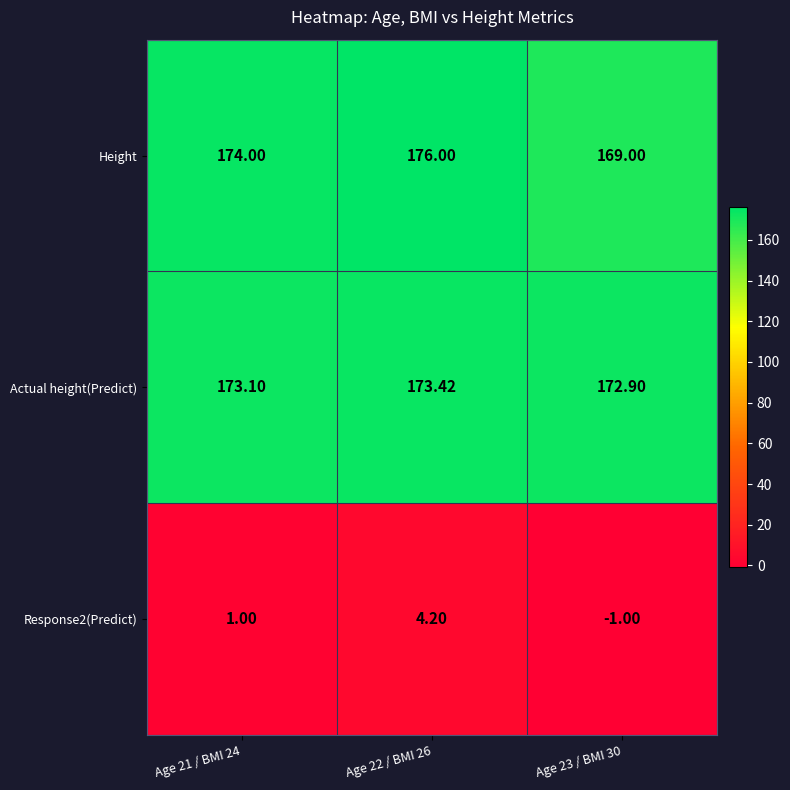

Which series has the largest total across all categories?

Actual height(Predict)